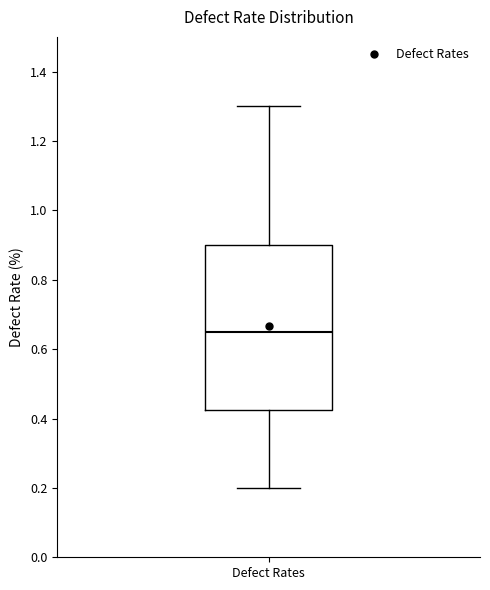

Transcribe this box plot: give where the median line is, the range the box spans, and where the two whiskers end, as read against the y-axis. The values are not printed on the chart, so give them approximately, as read against the axis.

median 0.66, box 0.42 to 0.90, whiskers 0.20 to 1.30